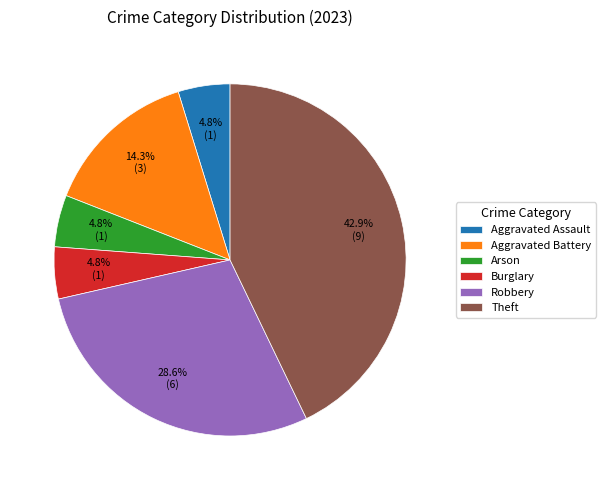

What is the largest slice in the pie chart?

Theft